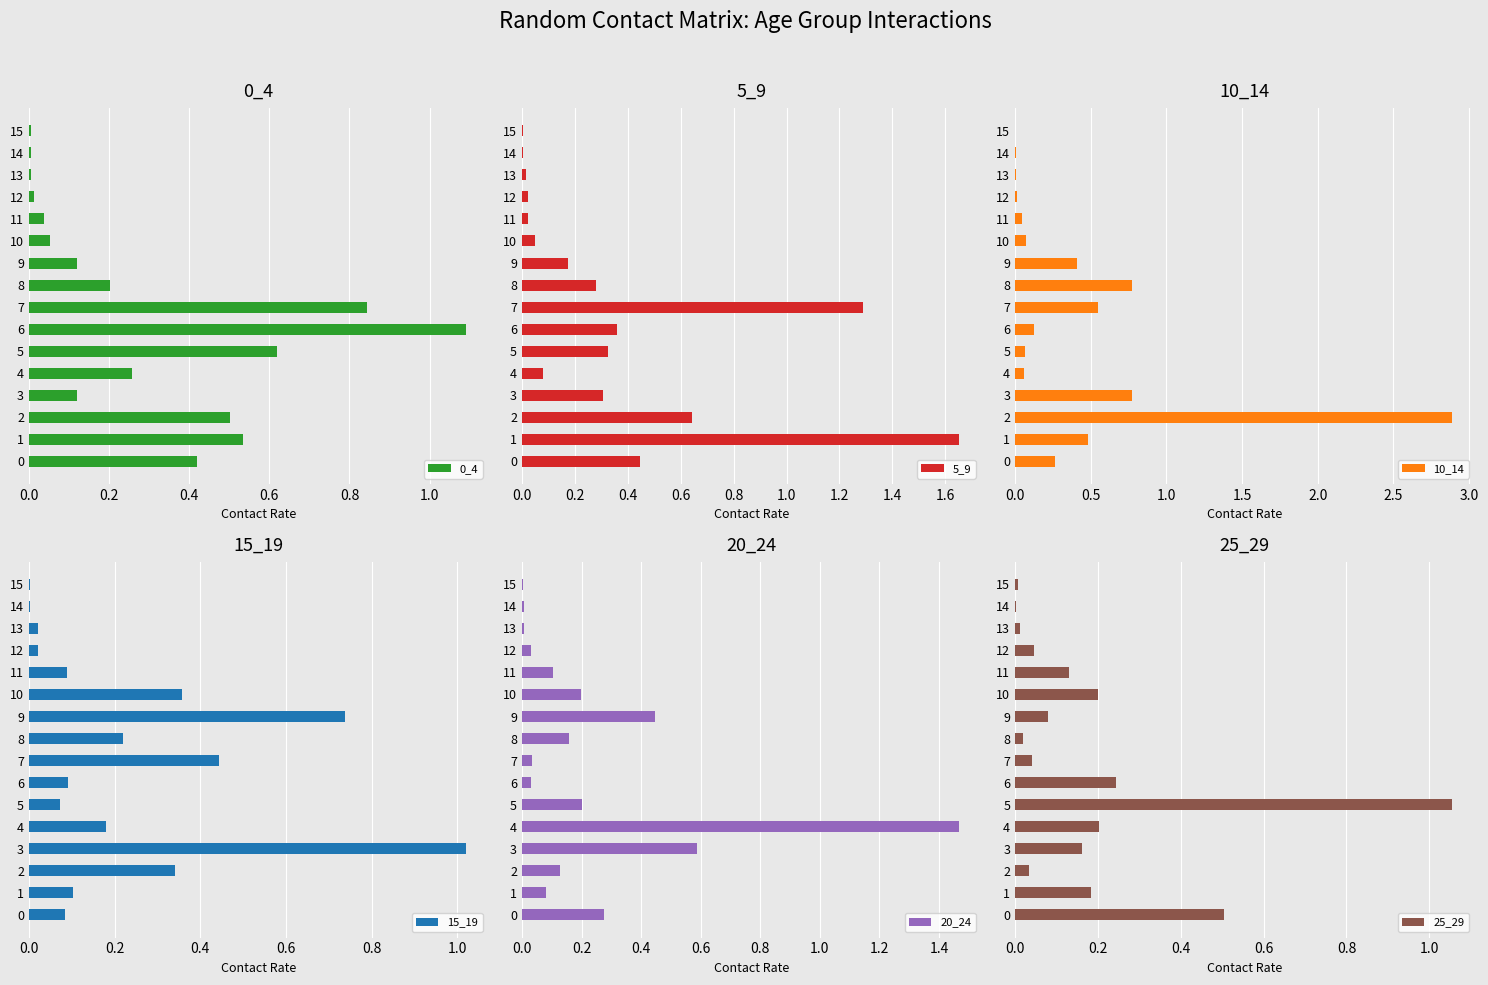

The value of 15_19 at 14 is 0.0. True or false?

False